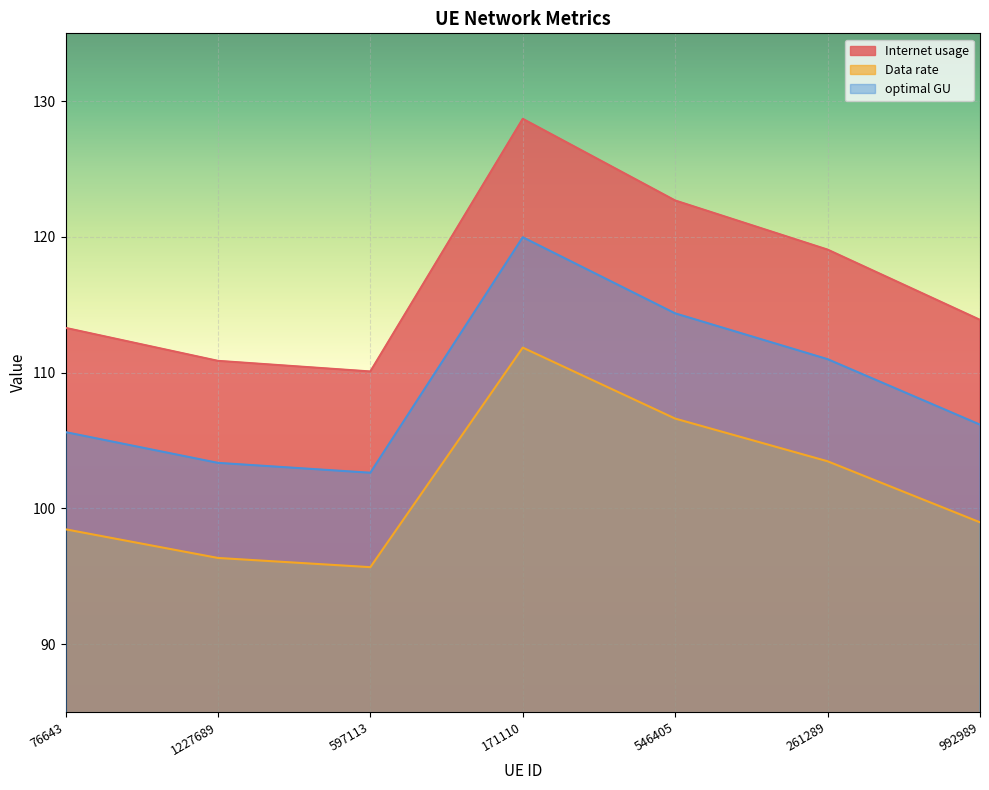

At which category does Data rate reach its first local valley?

597113